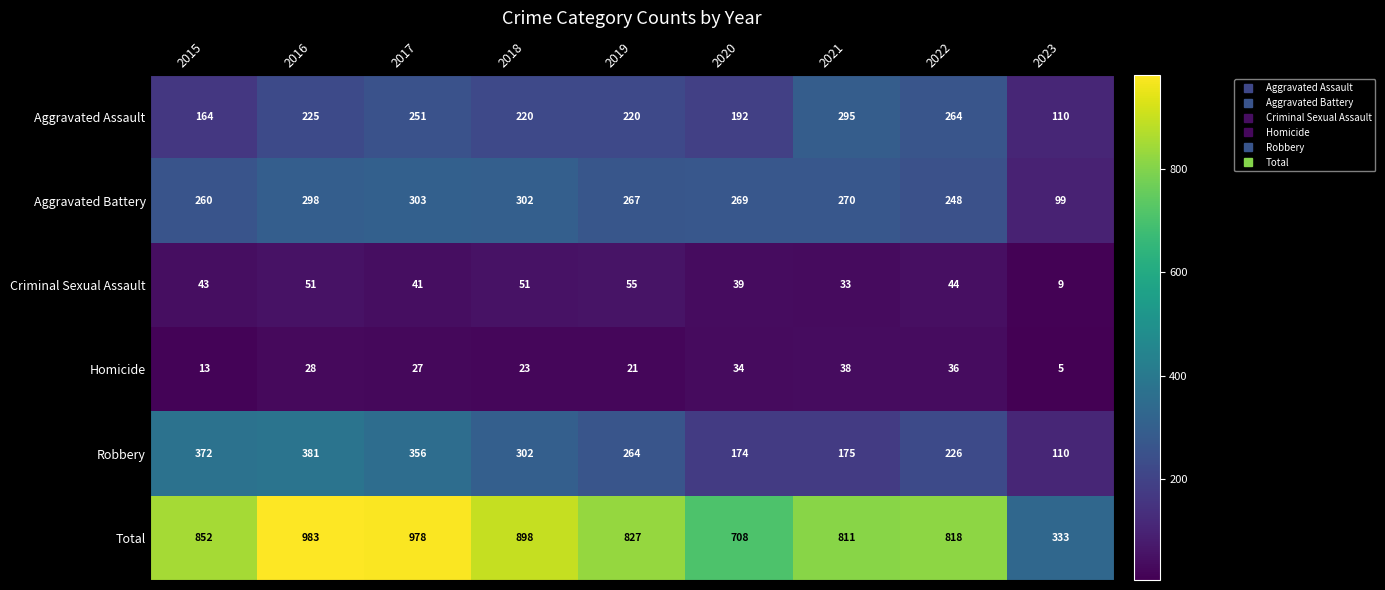

At how many categories does at least one series exceed 220?

9